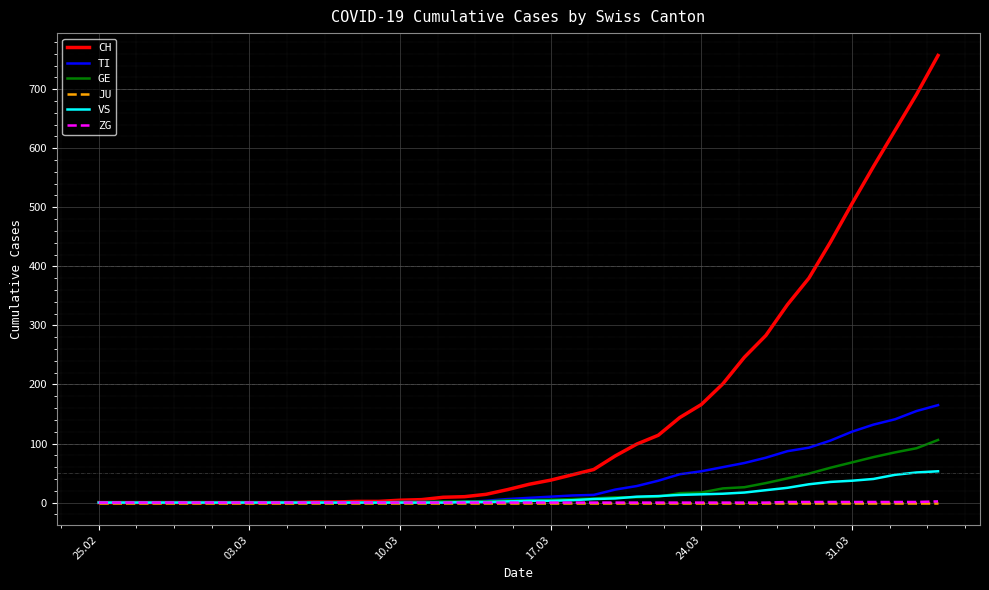

Which series has the largest total across all categories?

CH